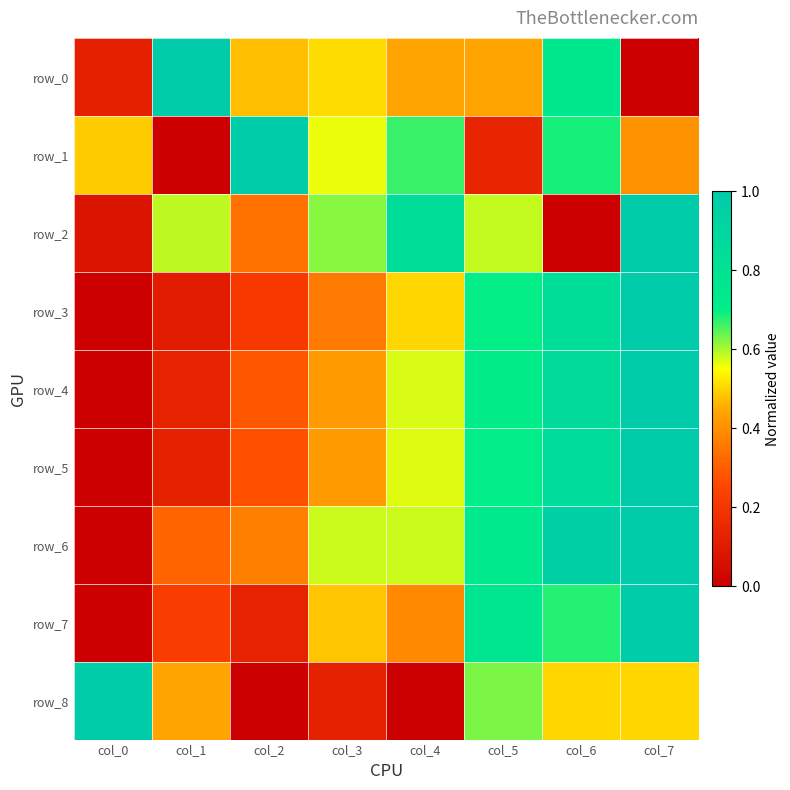

What is the total value across all series at col_2?

3.1